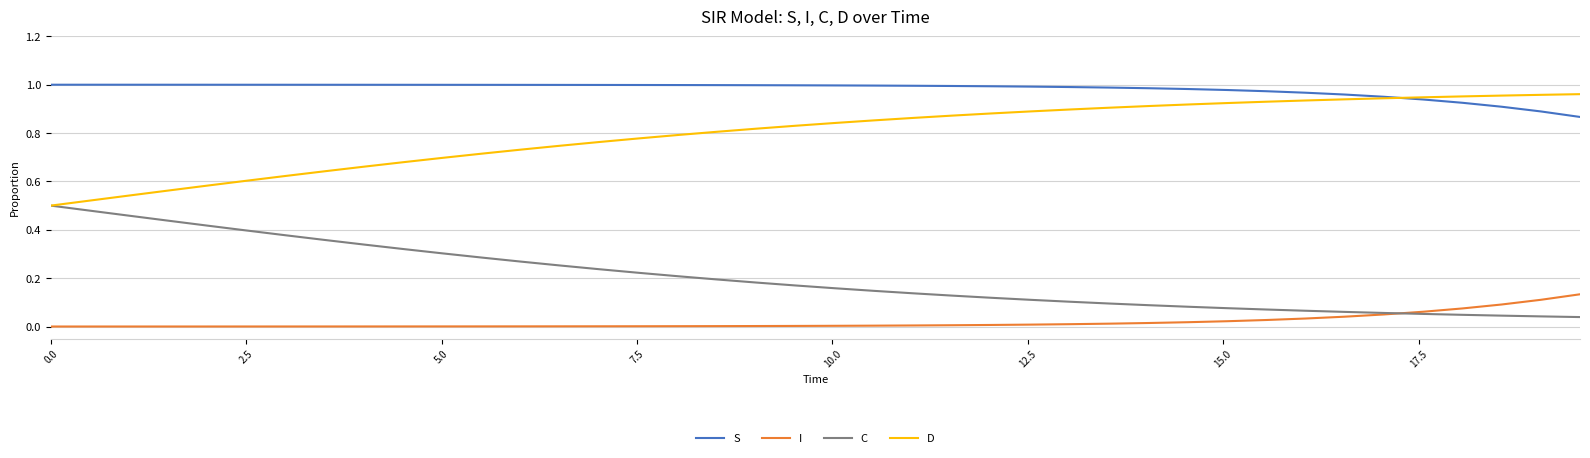

List the series in order of their overall mean, lowest first.

I, C, D, S